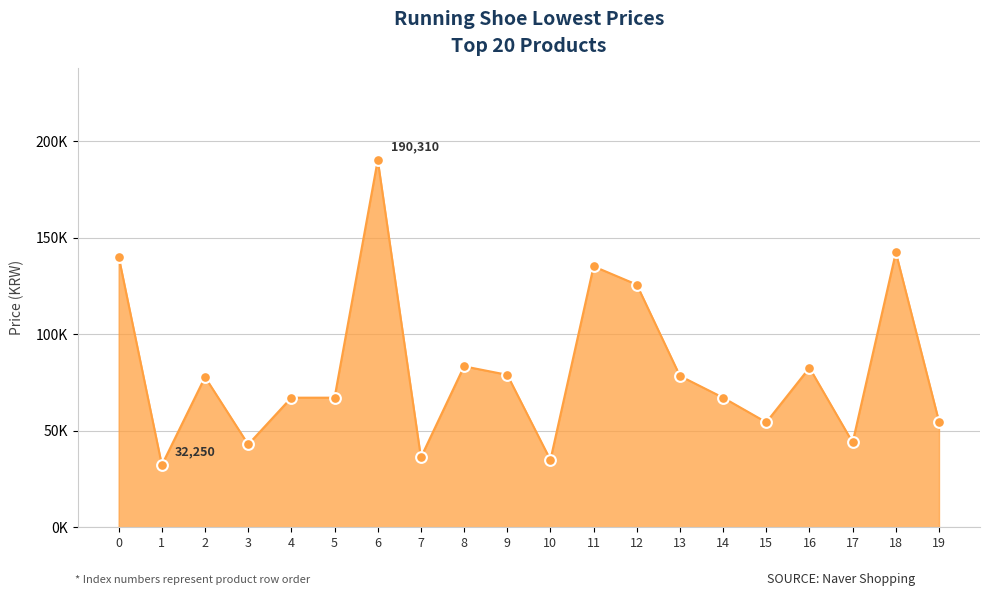

What is the ratio of the value at 19 to the value at 10?

1.6